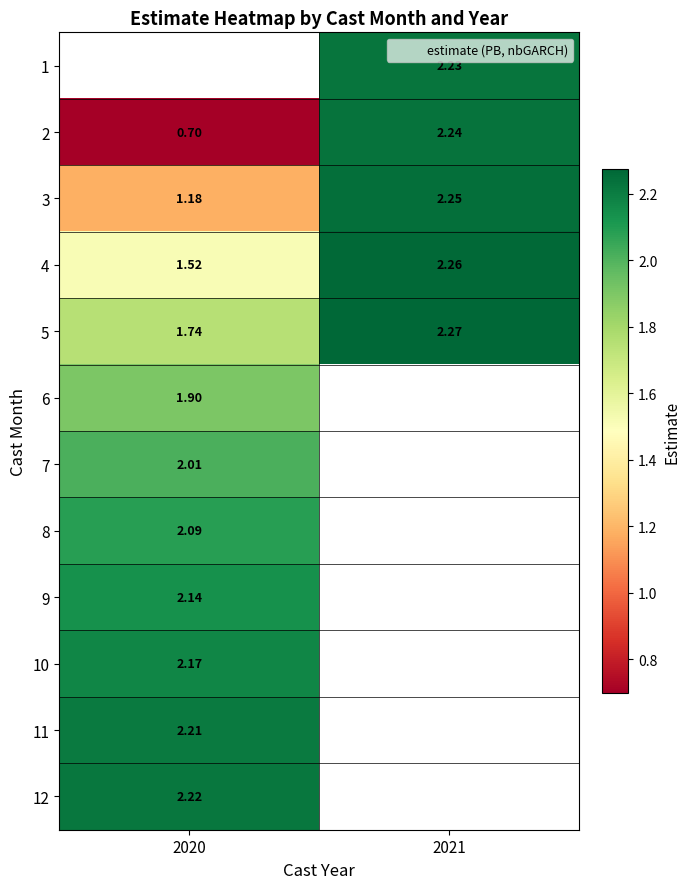

Is it true that 1 equals 3.9 at 2021?

False